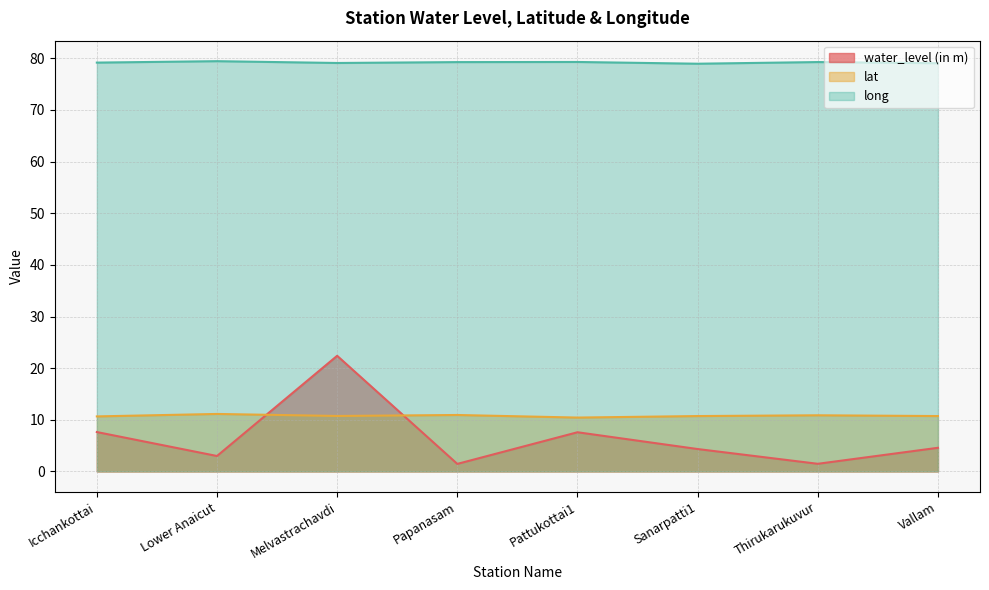

How many lines are shown in the chart?

3